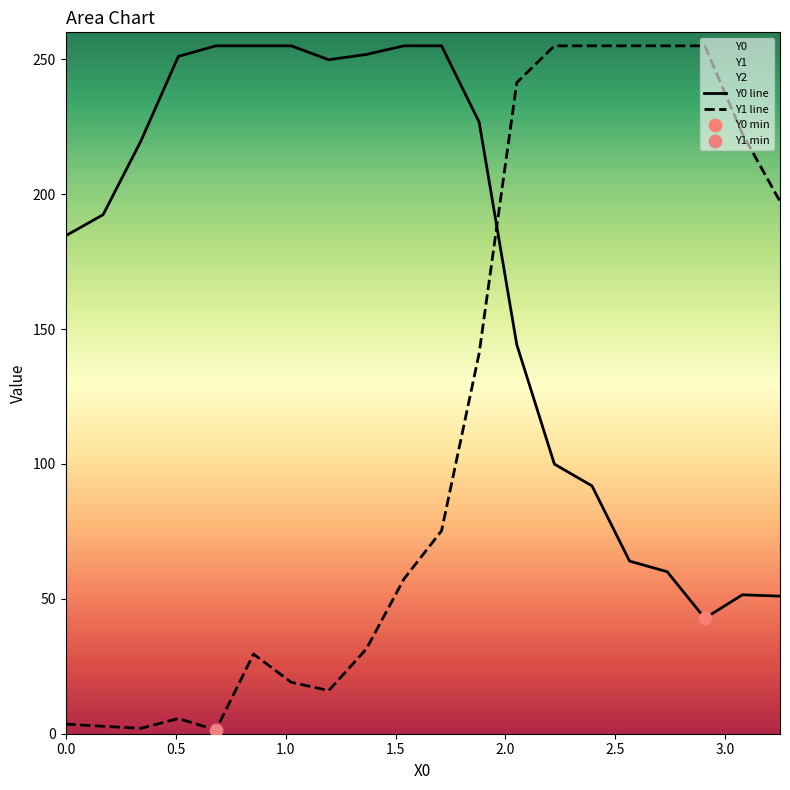

What is the lowest value of the Y0 line series?

42.8